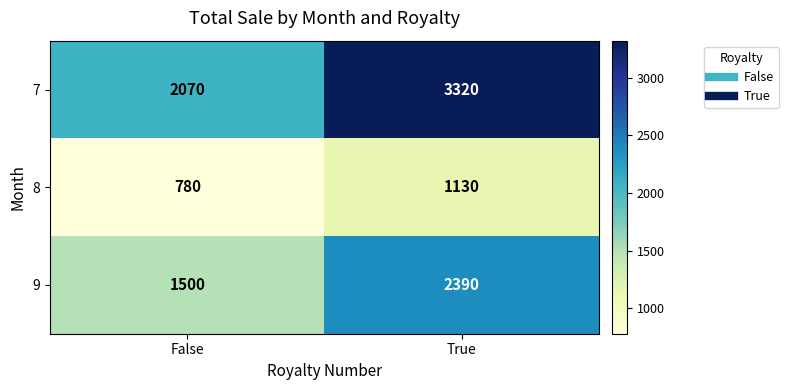

Reading right to left, extract all data points from this chart.

7: True=3320	False=2070
8: True=1130	False=780
9: True=2390	False=1500